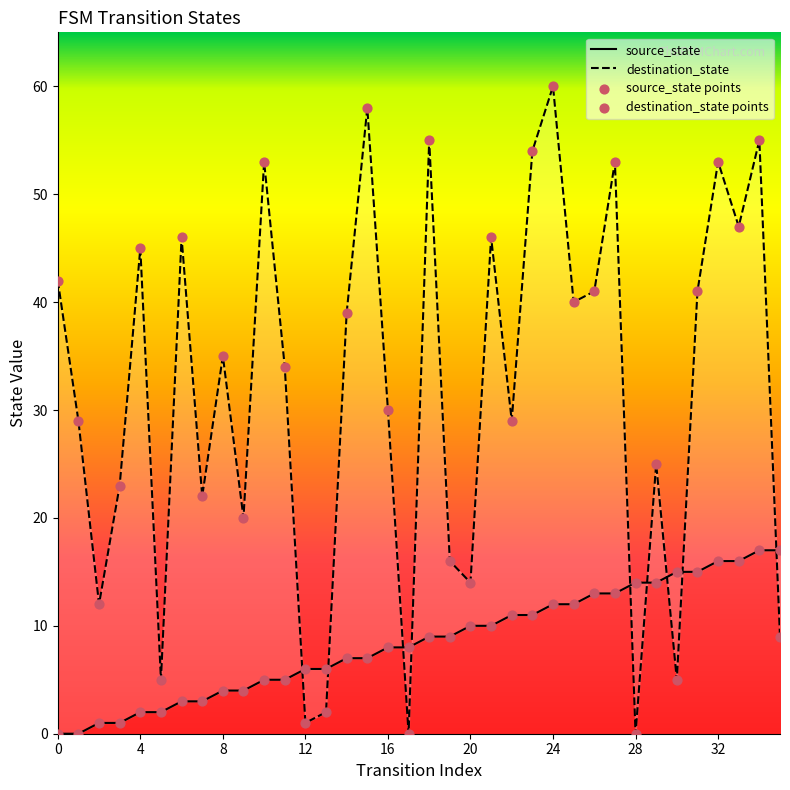

At how many categories does at least one series exceed 2?

36